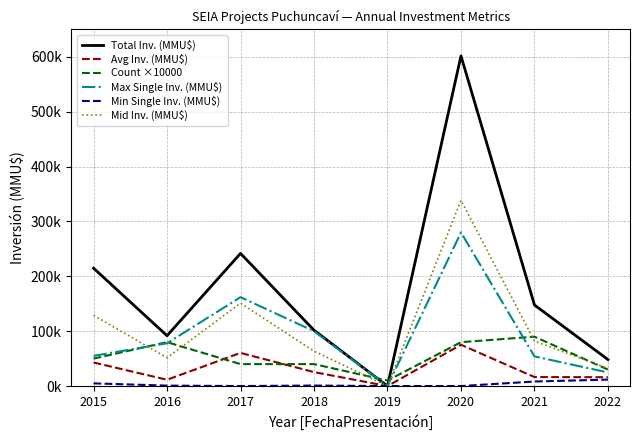

Reading right to left, what are all the values shown in this chart?

Total Inv. (MMU$): 2022=48286	2021=147748	2020=601813	2019=0	2018=101800	2017=241771	2016=91741	2015=214900
Avg Inv. (MMU$): 2022=16095	2021=16416	2020=75227	2019=0	2018=25450	2017=60443	2016=11468	2015=42980
Count ×10000: 2022=30000	2021=90000	2020=80000	2019=10000	2018=40000	2017=40000	2016=80000	2015=50000
Max Single Inv. (MMU$): 2022=24786	2021=54000	2020=280000	2019=0	2018=100000	2017=162000	2016=78000	2015=55000
Min Single Inv. (MMU$): 2022=11750	2021=8274	2020=0	2019=0	2018=900	2017=2	2016=785	2015=4900
Mid Inv. (MMU$): 2022=32190	2021=82082	2020=338520	2019=0	2018=63625	2017=151107	2016=51604	2015=128940